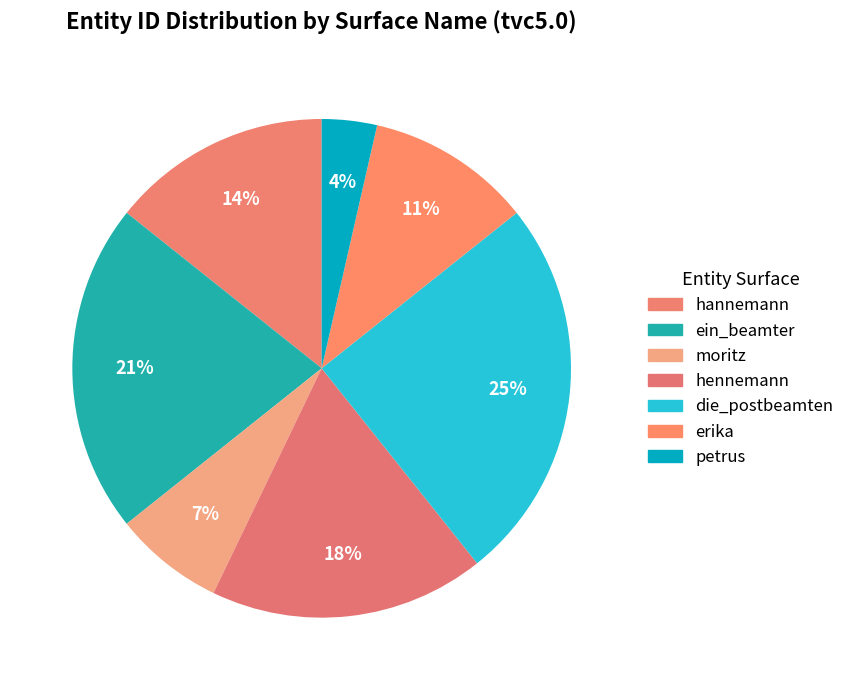

Do moritz and petrus together represent more than half of the pie?

No